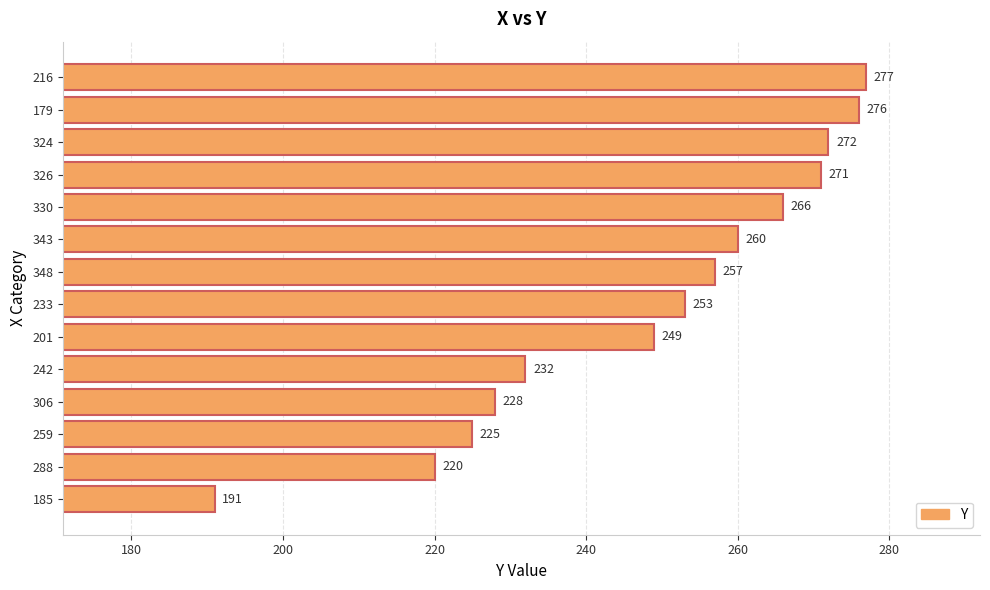

Is it true that the value at 201 is 249?

True